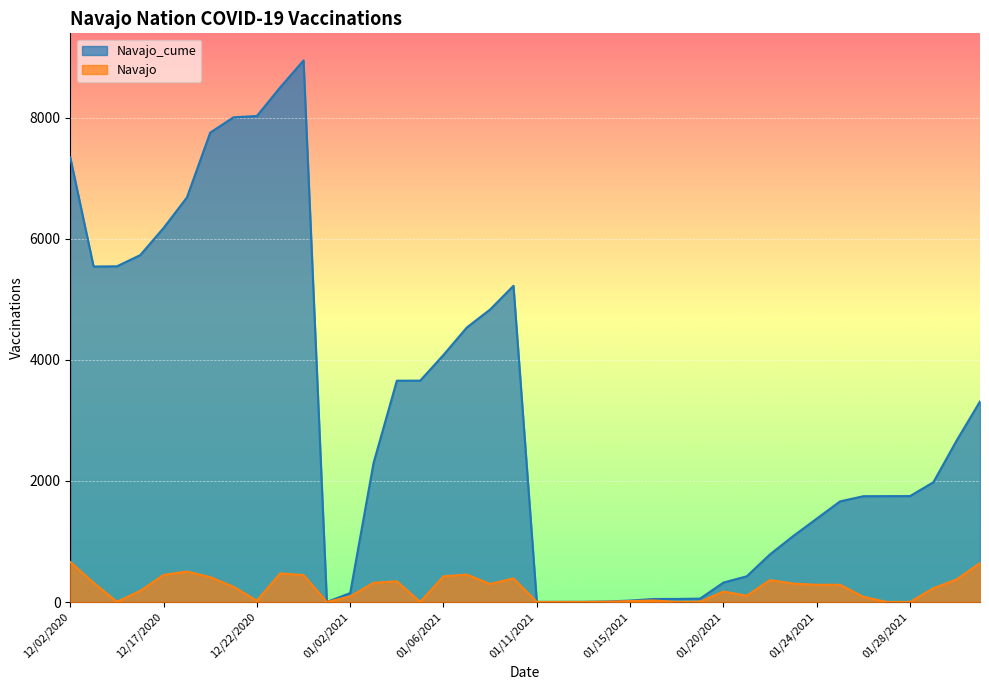

The Navajo series shows 1 at 1/13/2021. True or false?

True